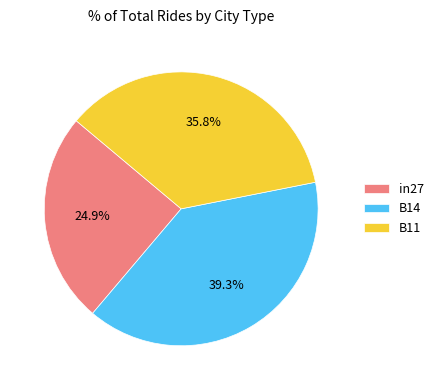

Is there a majority slice in this chart?

No